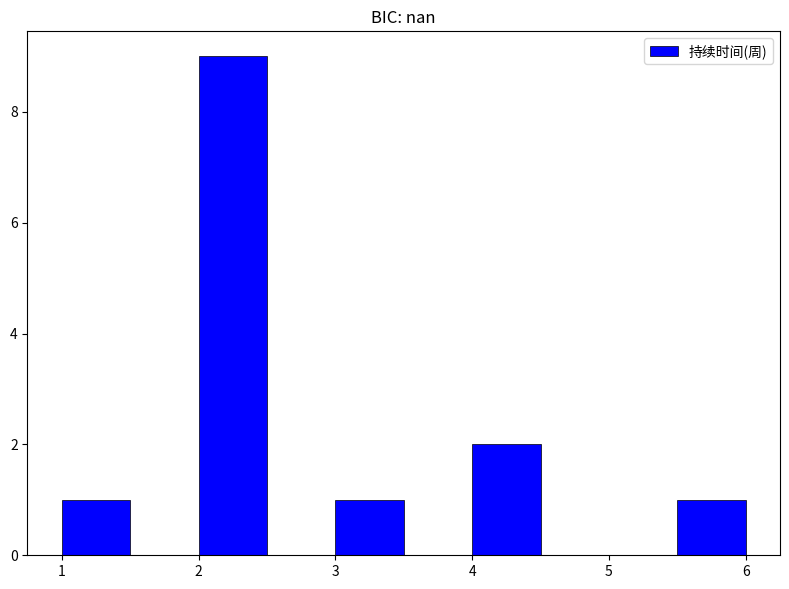

How tall is the bar that spans 5.5 to 6.0 on the x-axis? The values are not printed on the chart, so give them approximately, as read against the axis.

1